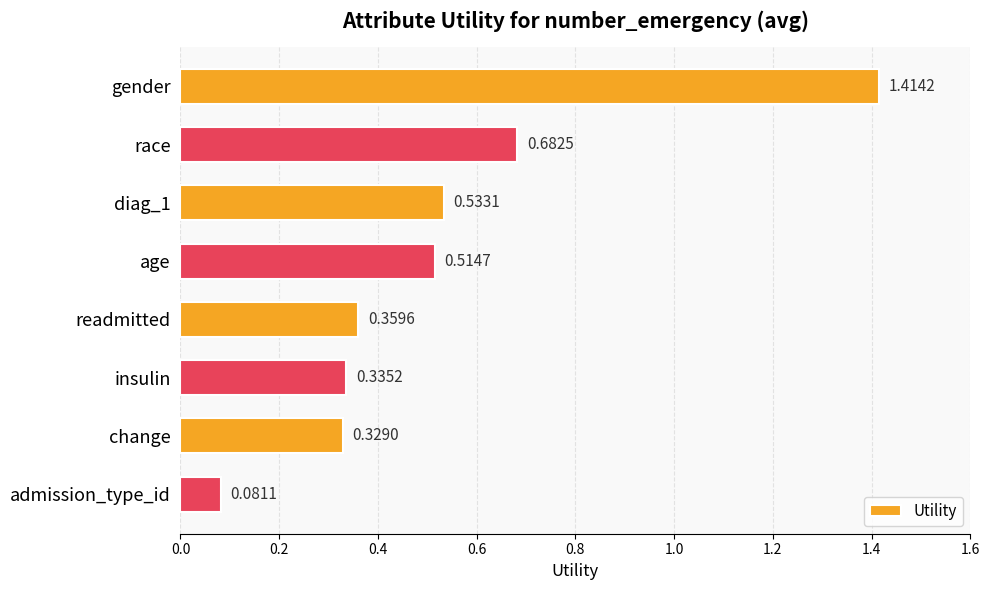

List the labels in order of value, largest first.

gender, race, diag_1, age, readmitted, insulin, change, admission_type_id